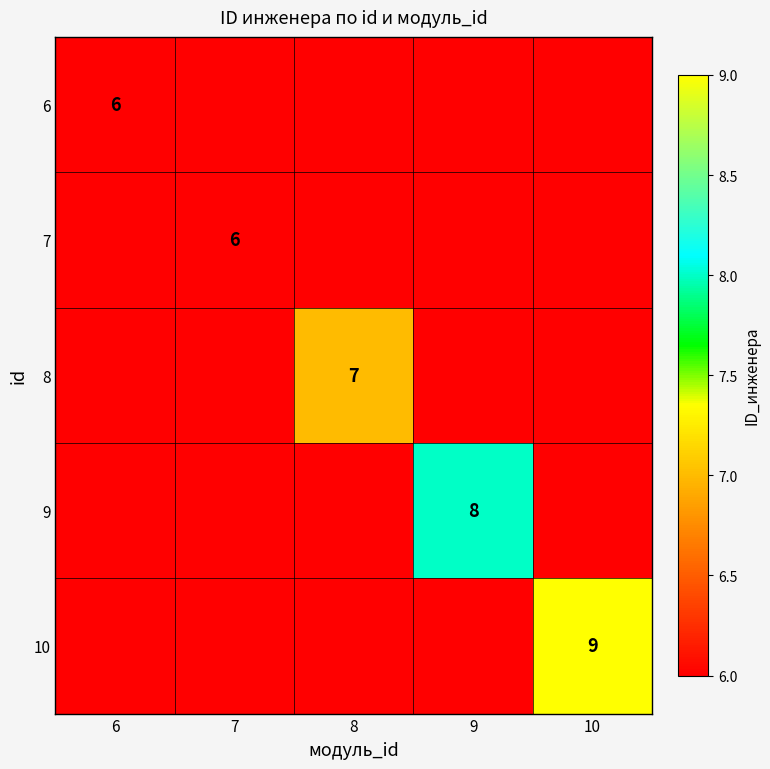

Is it true that 7 equals 10 at 7?

False